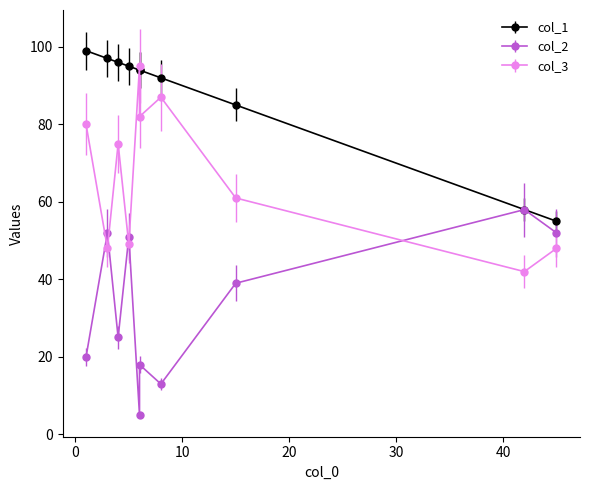

The value of col_3 at 5 is 49. True or false?

True